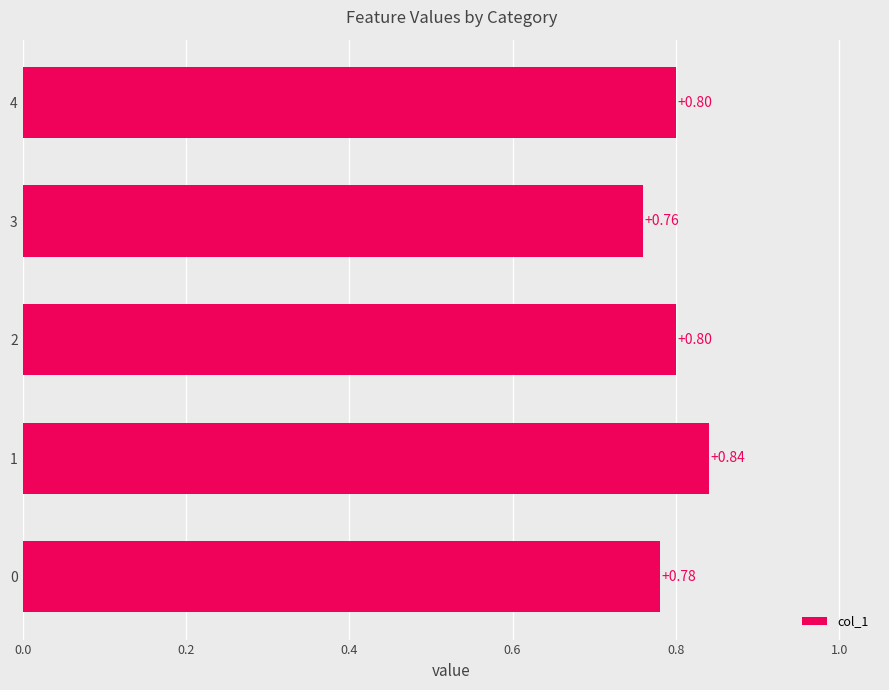

Count the number of categories in the chart.

5